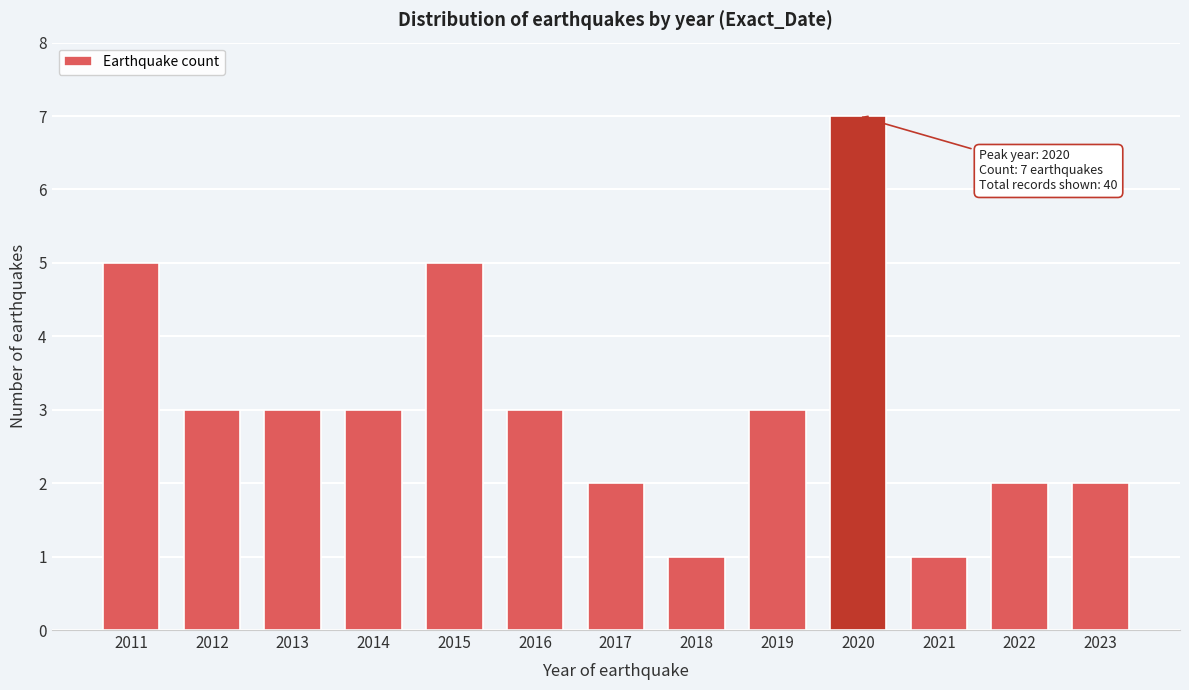

Reading left to right, list all the values displayed in this chart.

5	3	3	3	5	3	2	1	3	7	1	2	2